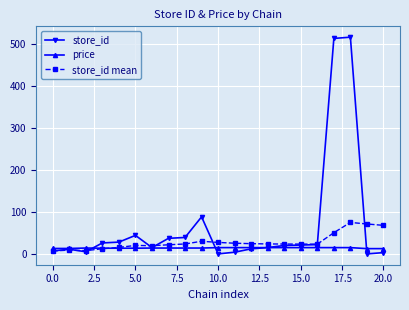

Rank the series by their maximum value, from highest to lowest.

store_id, store_id mean, price